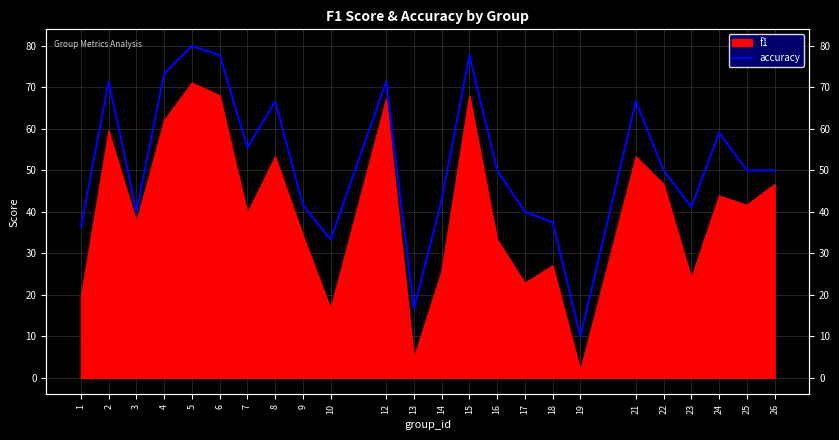

The value at 2 is 20.2. True or false?

False